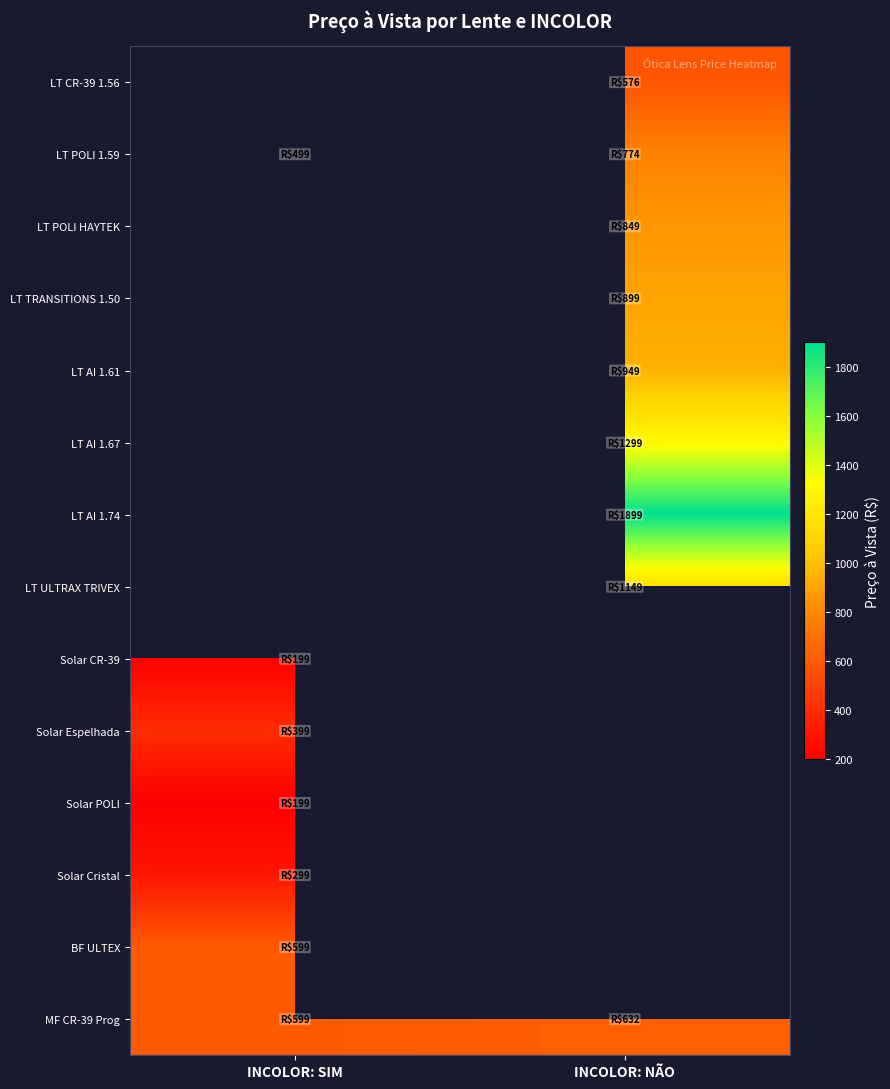

Is the value of LT AI 1.74 at INCOLOR: NÃO greater than the value of Solar POLI at INCOLOR: SIM?

Yes